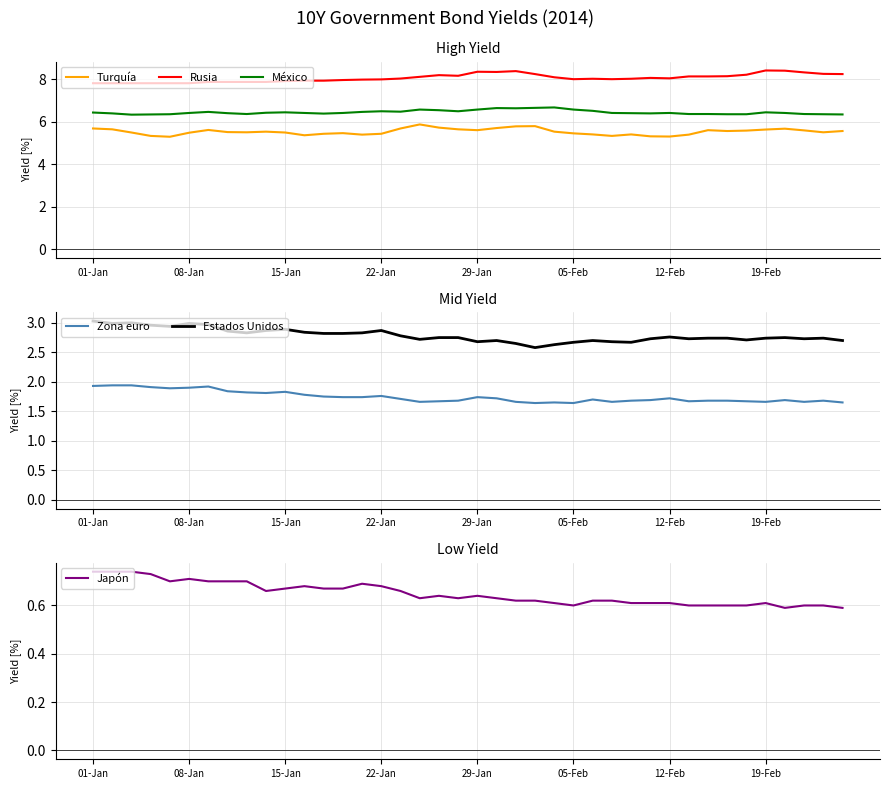

What is the smallest value displayed?

0.6